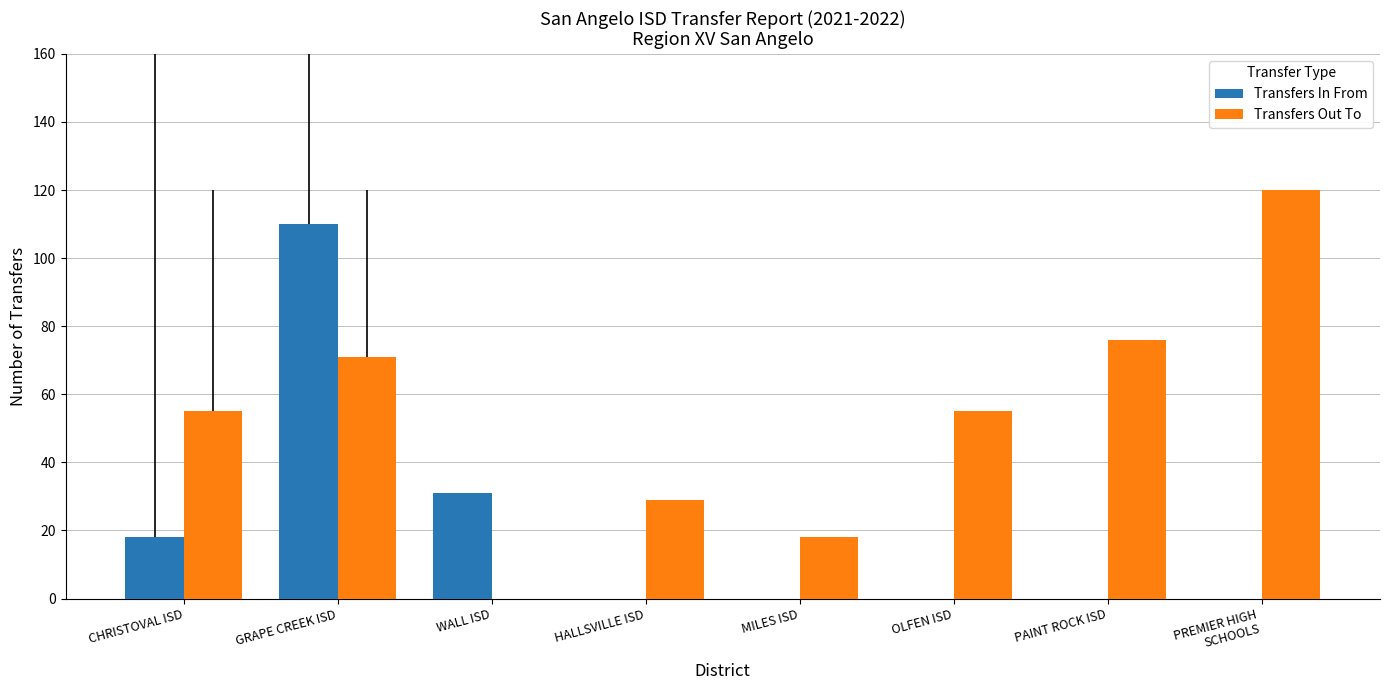

Is the value of Transfers Out To at OLFEN ISD greater than the value of Transfers In From at WALL ISD?

Yes